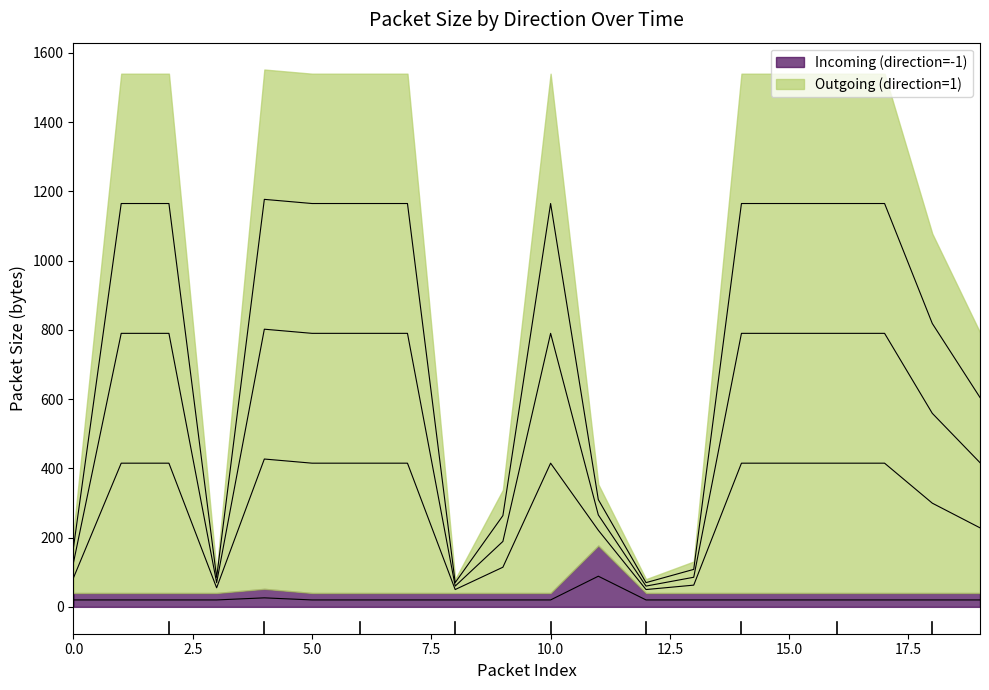

What is the total value across all series at 13?

128.2